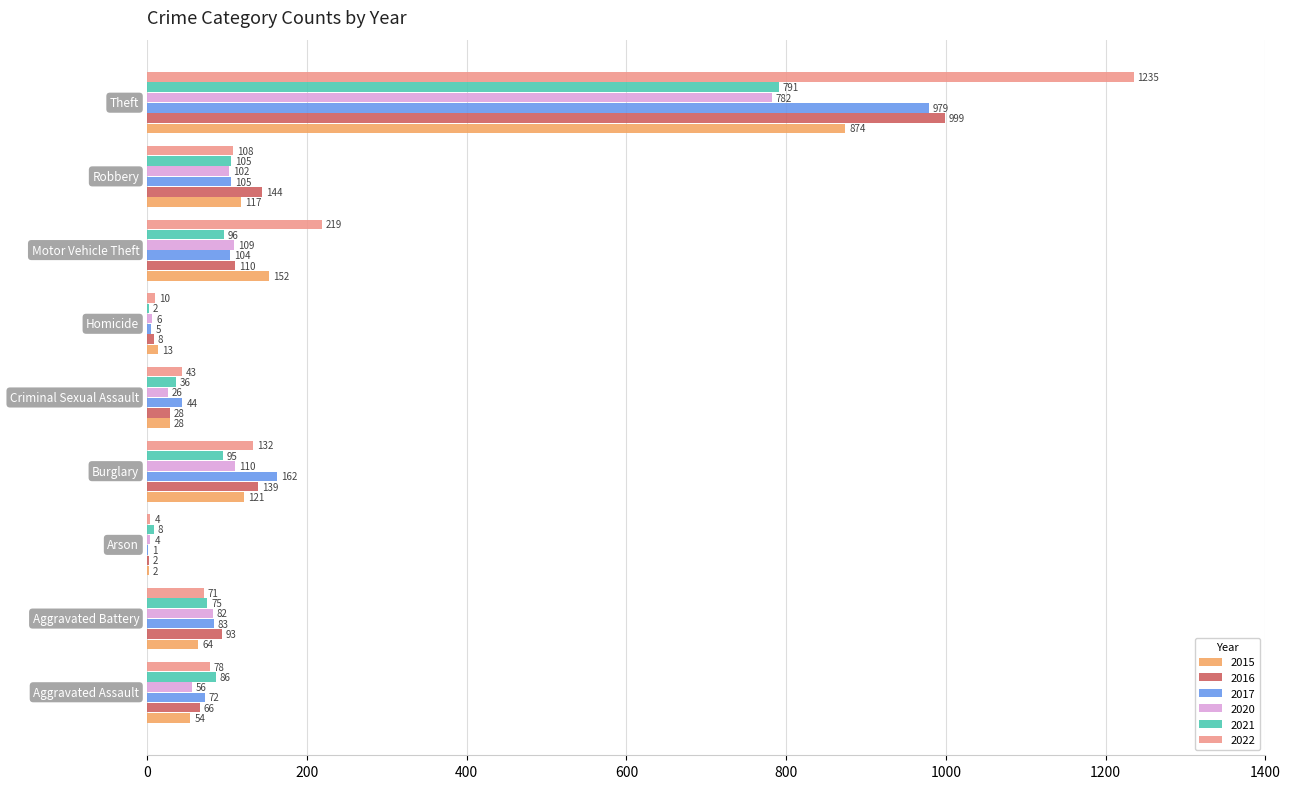

What is the sum of all 2015 values?

1425